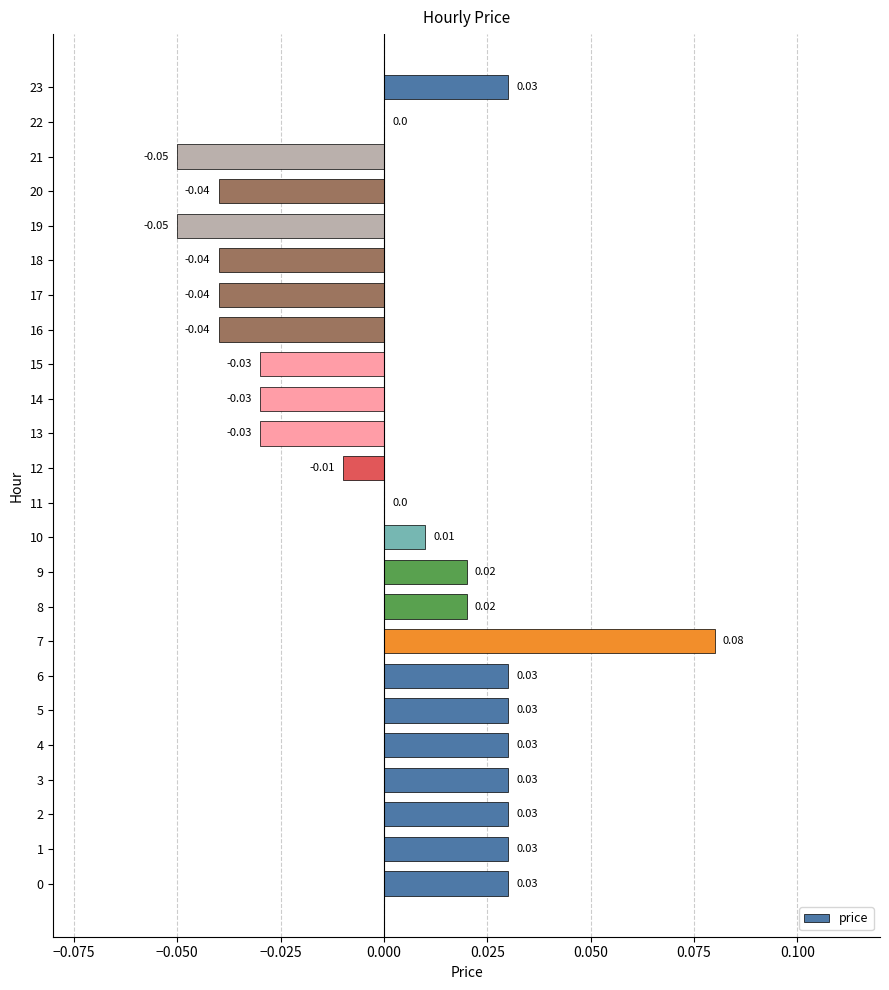

Between 11 and 21, which is larger?

11